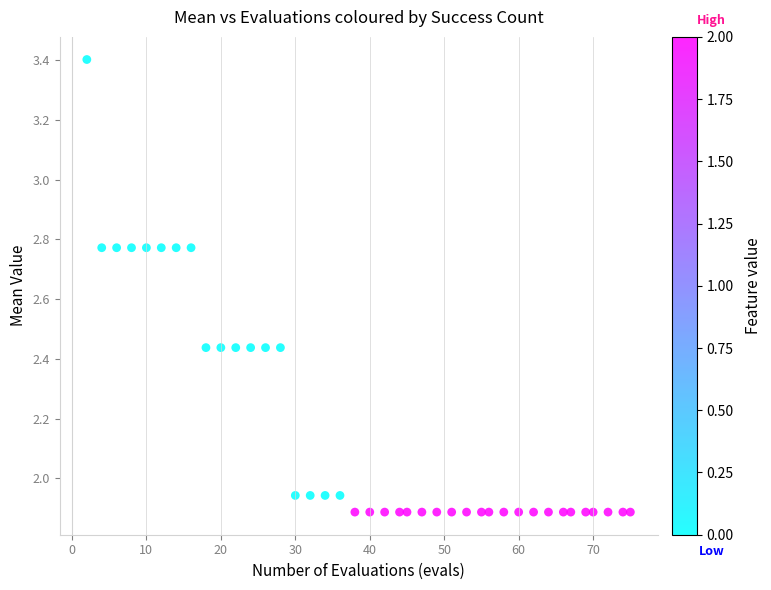

What is the range of Y values (max minus min)?

1.5